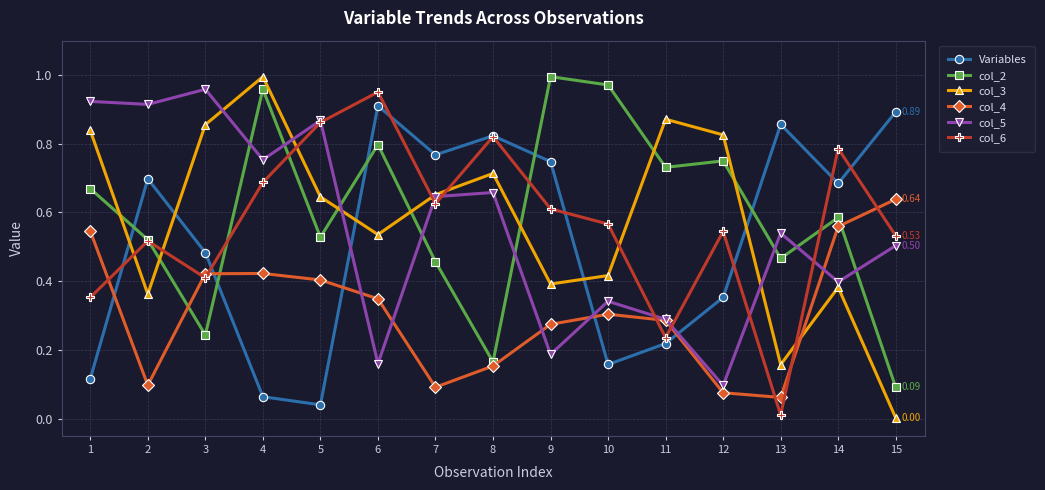

How many series are shown in this chart?

6